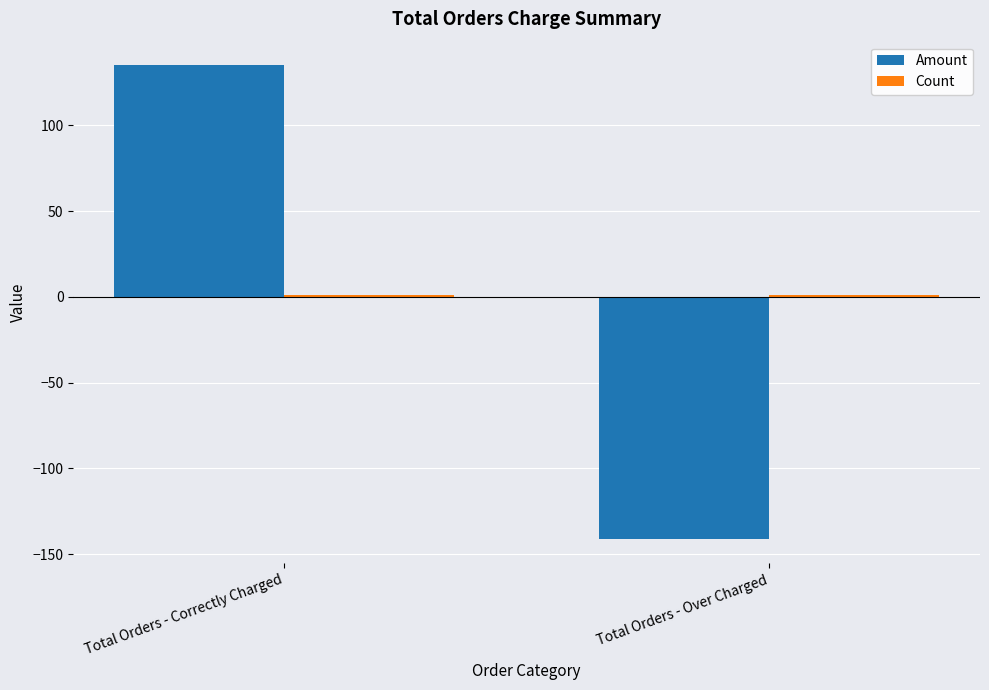

At which category is the sum across all series the highest?

Total Orders - Correctly Charged